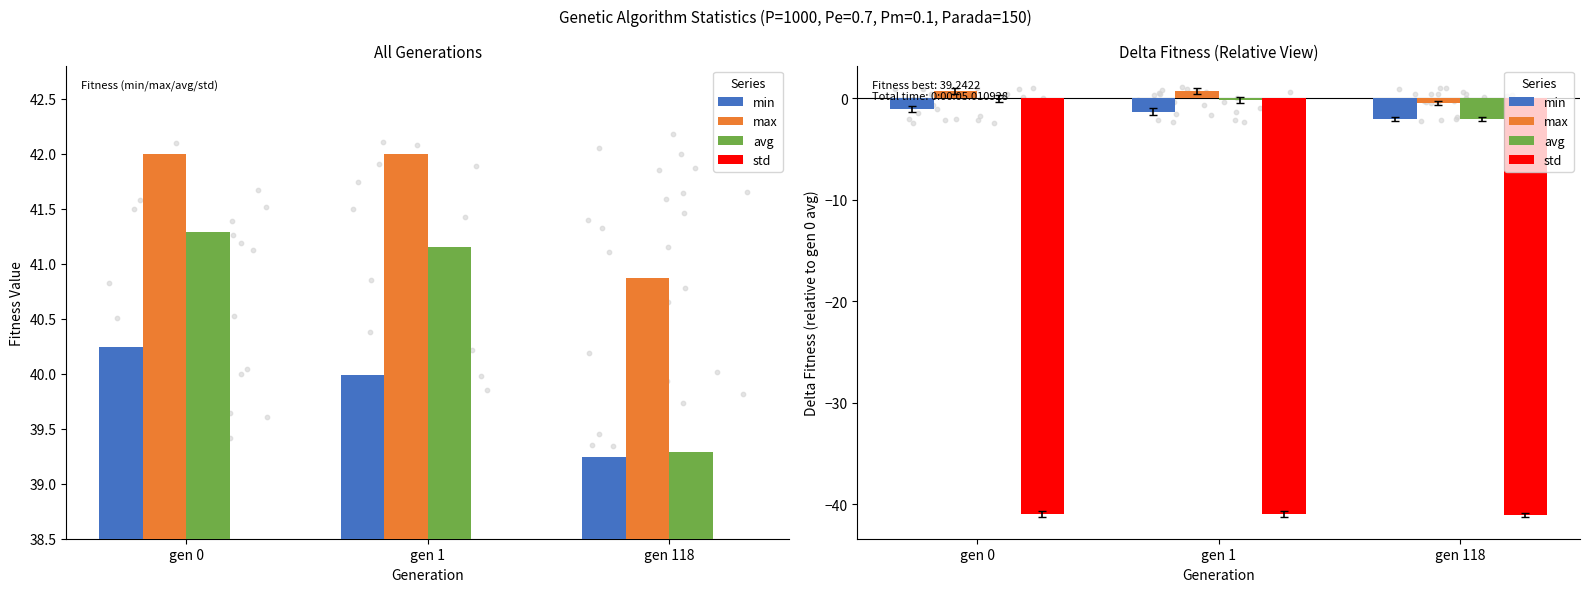

Which series contains the highest Y value?

max